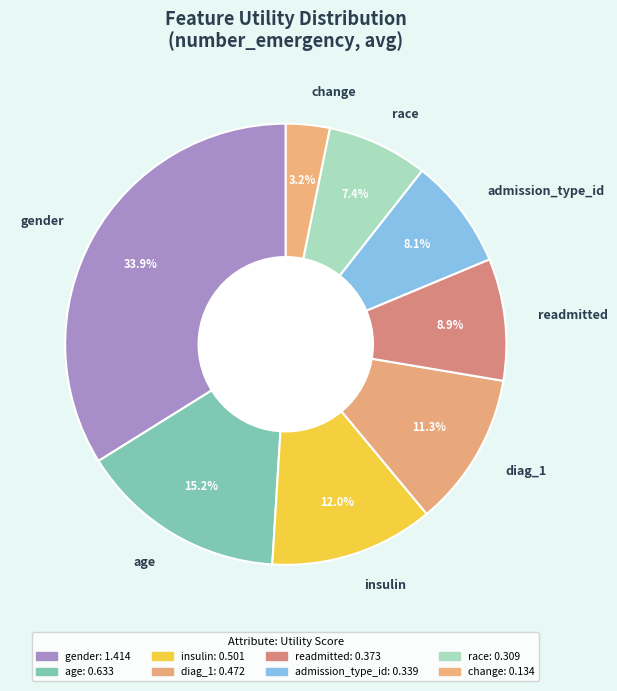

Is it true that admission_type_id is 8% of the pie?

True